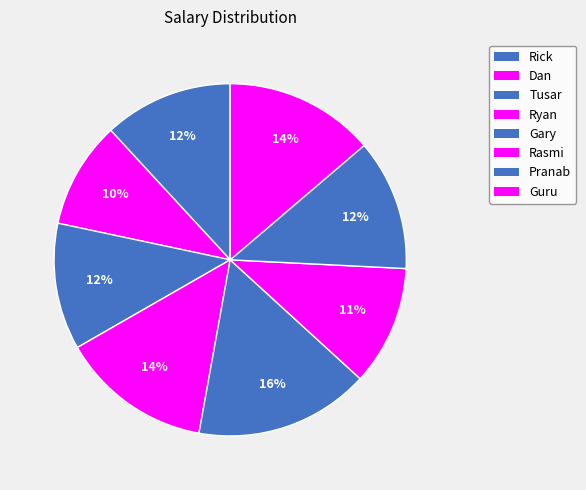

How many slices are in this pie chart?

8